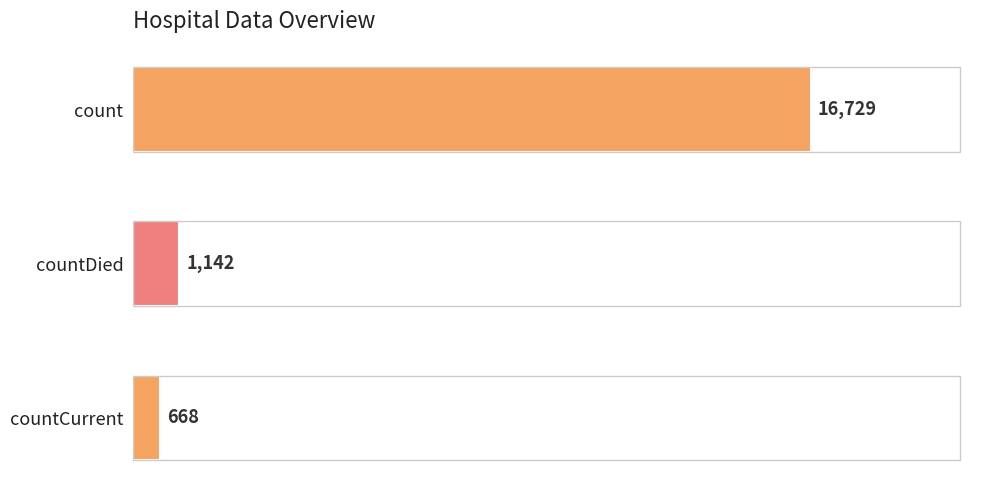

True or false: the data shows 16729 at count.

True